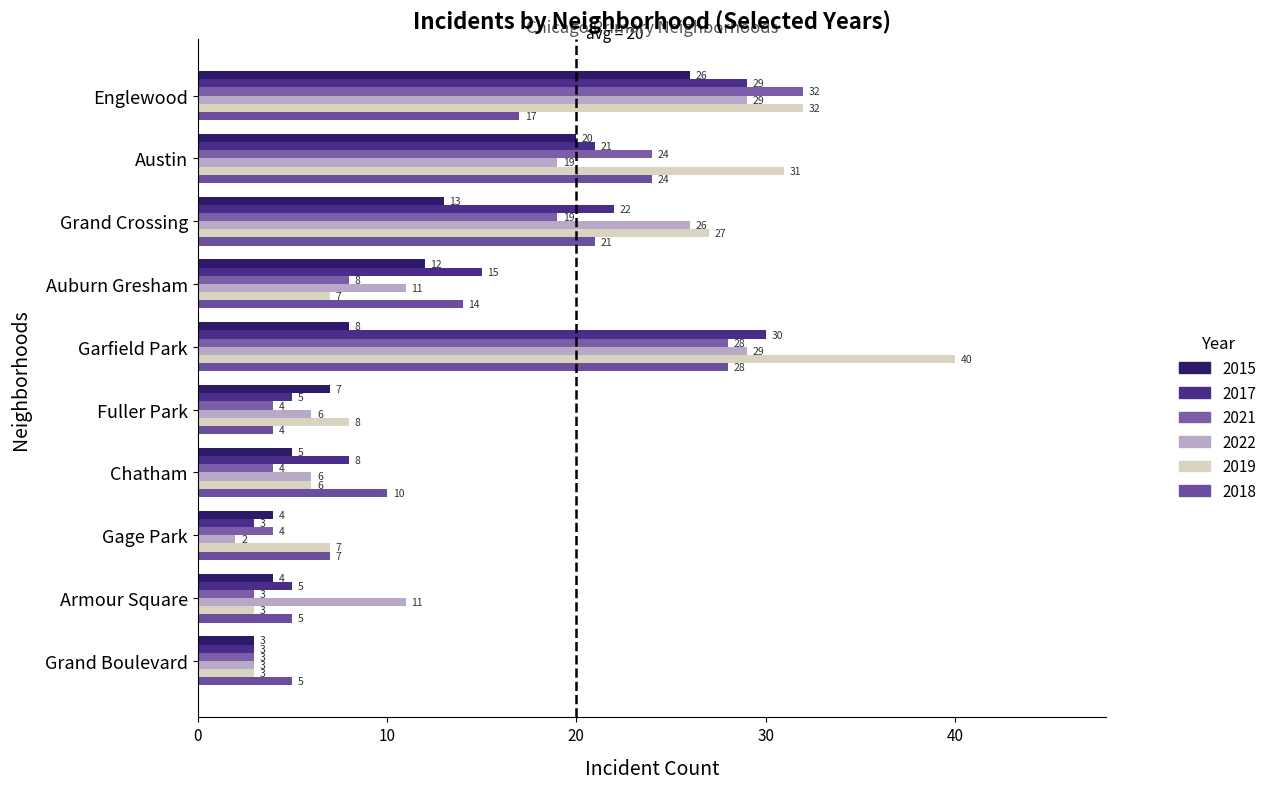

At Chatham, list the series in order from smallest to largest.

2021, 2015, 2022, 2019, 2017, 2018